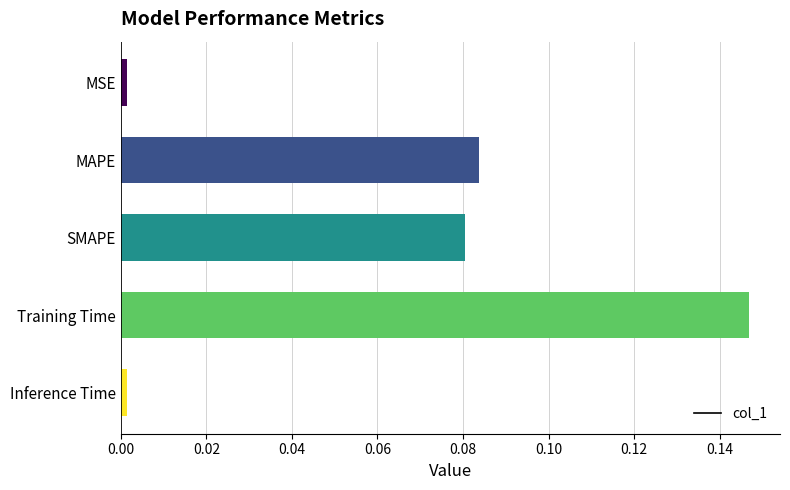

Does the chart contain stacked bars?

No